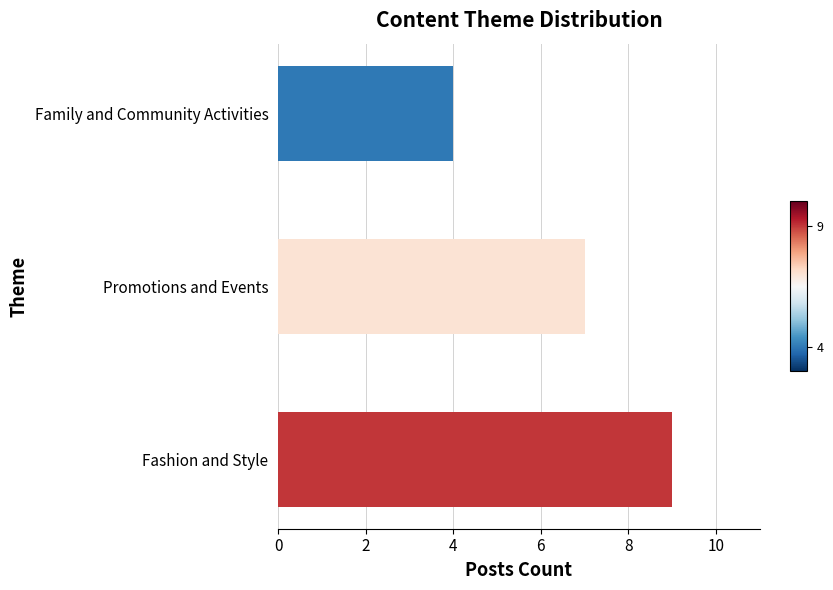

Reading top to bottom, list all the values displayed in this chart.

Family and Community Activities=4	Promotions and Events=7	Fashion and Style=9